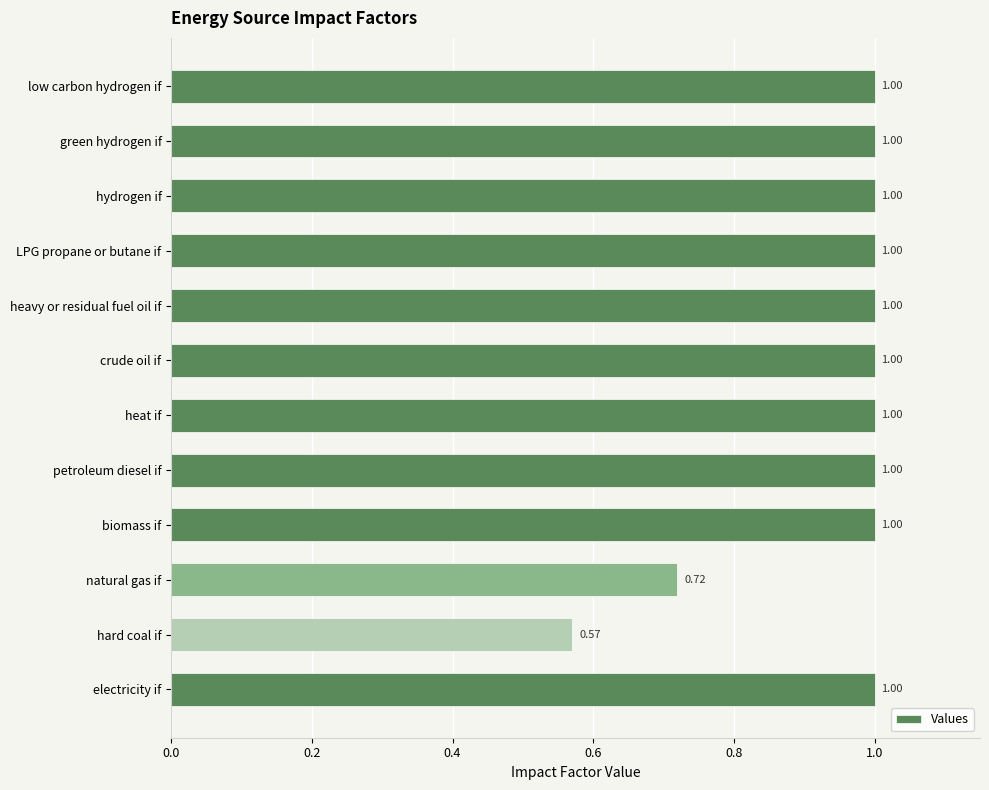

What is the difference between the maximum and minimum values?

0.4